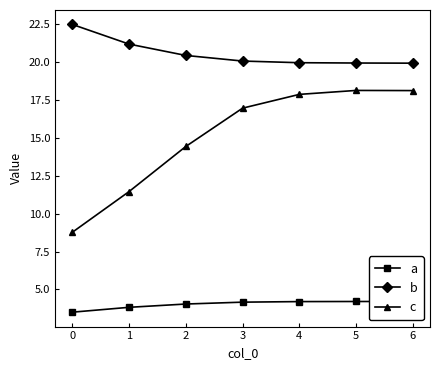

What is the highest value of the c series?

18.1